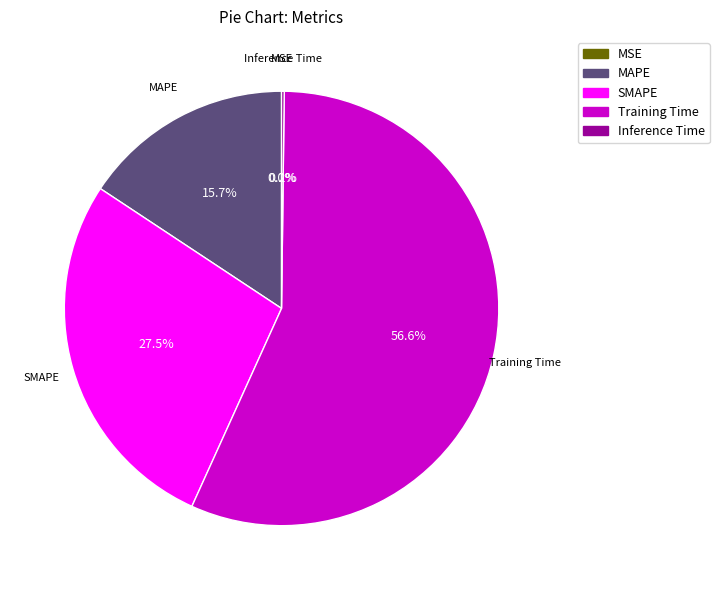

Approximately how many times larger is the value at SMAPE compared to Training Time?

0.5